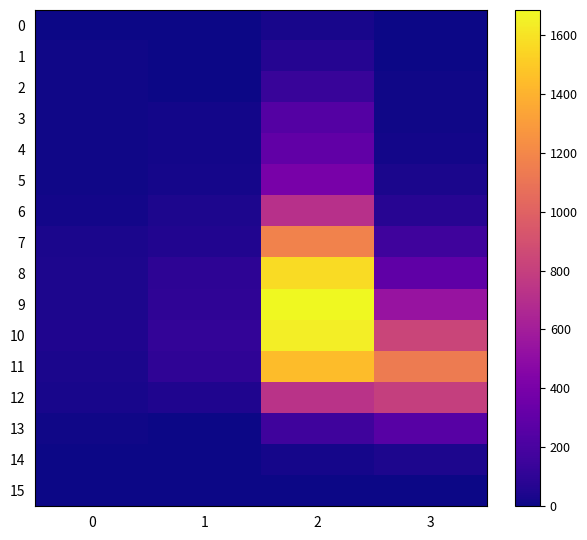

Reading left to right, extract all data points from this chart.

0: 0=1	1=4	2=31	3=3
1: 0=8	1=3	2=69	3=0
2: 0=7	1=2	2=138	3=9
3: 0=11	1=16	2=244	3=7
4: 0=9	1=19	2=302	3=19
5: 0=9	1=21	2=400	3=36
6: 0=19	1=42	2=715	3=77
7: 0=33	1=54	2=1173	3=164
8: 0=42	1=98	2=1568	3=290
9: 0=45	1=101	2=1684	3=541
10: 0=48	1=116	2=1643	3=830
11: 0=36	1=103	2=1445	3=1138
12: 0=27	1=49	2=727	3=800
13: 0=9	1=5	2=159	3=257
14: 0=1	1=0	2=21	3=44
15: 0=0	1=0	2=3	3=2